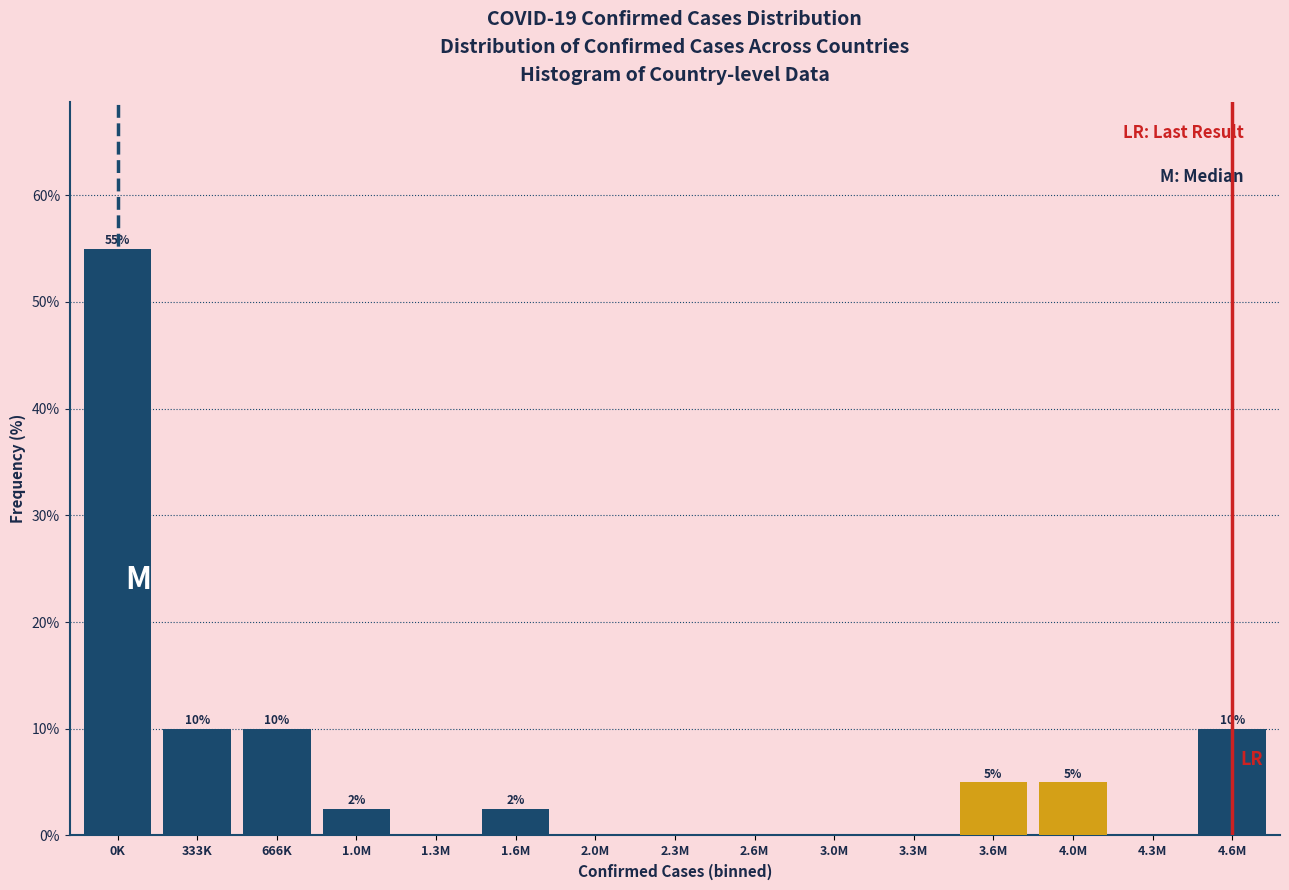

What is the maximum value shown in the chart?

55.0